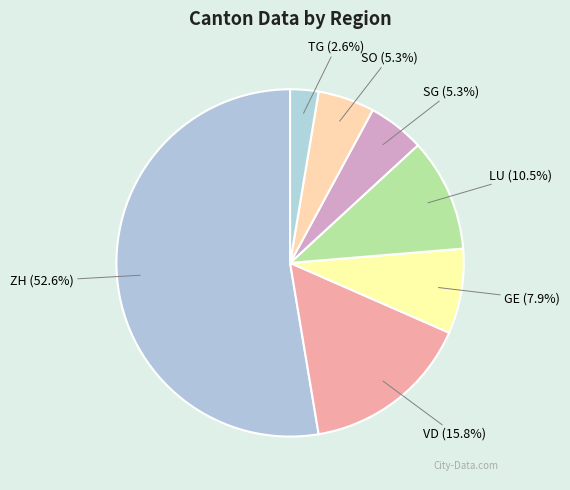

Is there any slice that represents more than half of the pie?

Yes